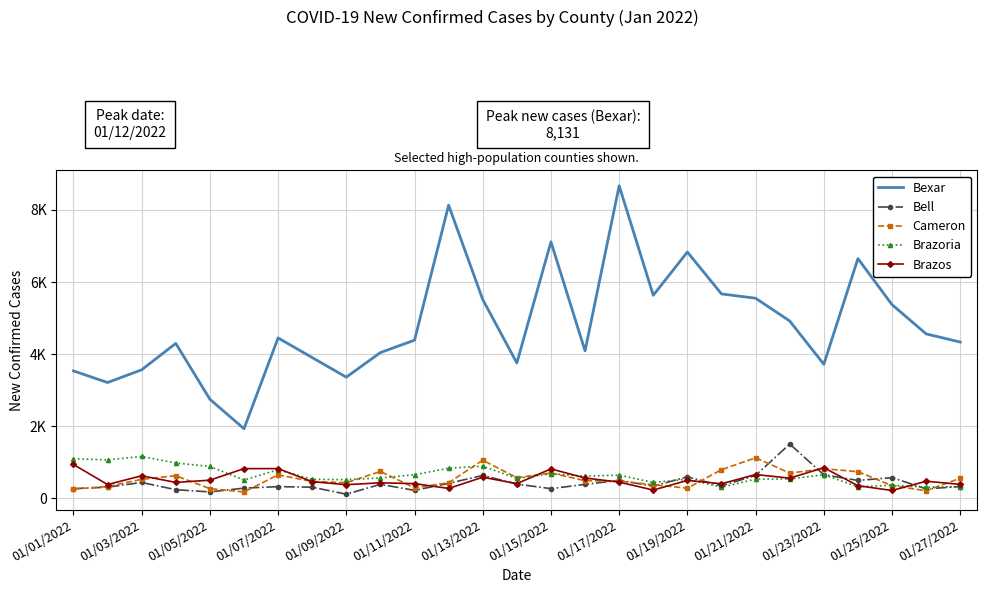

What is the label of the 1st point from the left?

01/01/2022